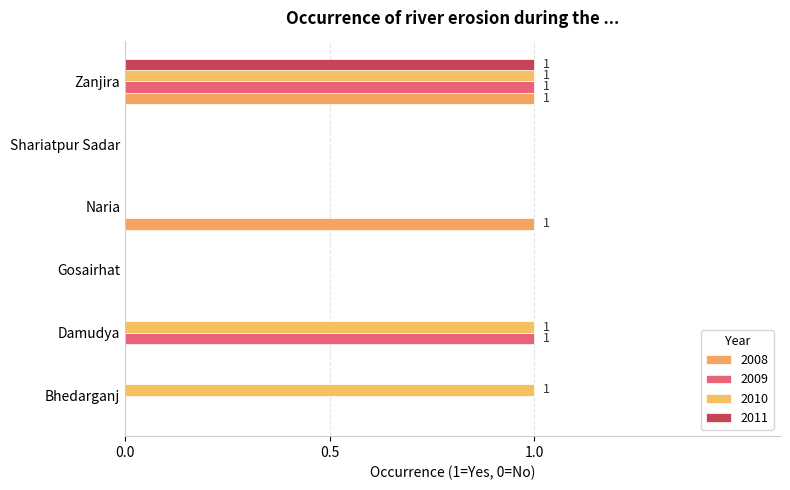

True or false: 2010 has a value of 1 at Zanjira.

True